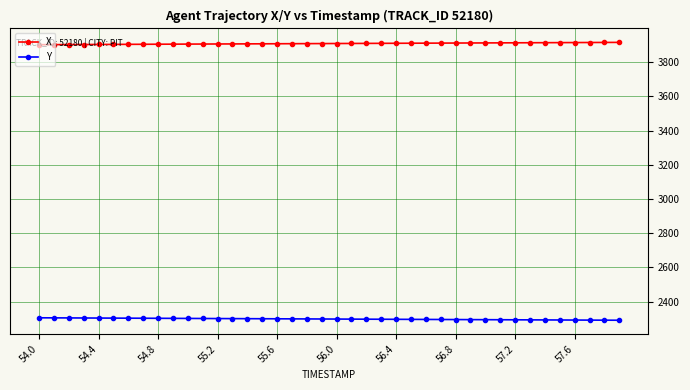

What is the sum of all Y values?

91906.8